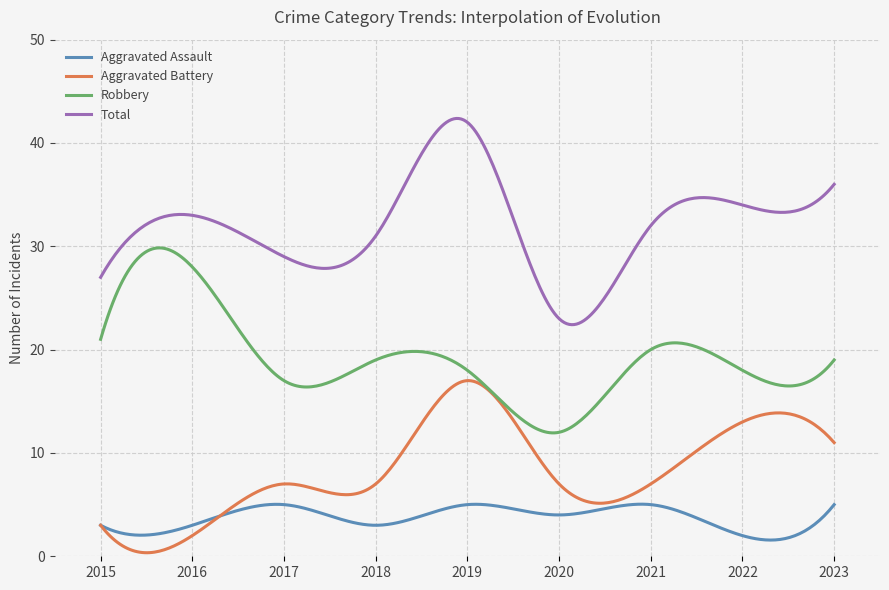

What is the highest value of the Aggravated Battery series?

17.0